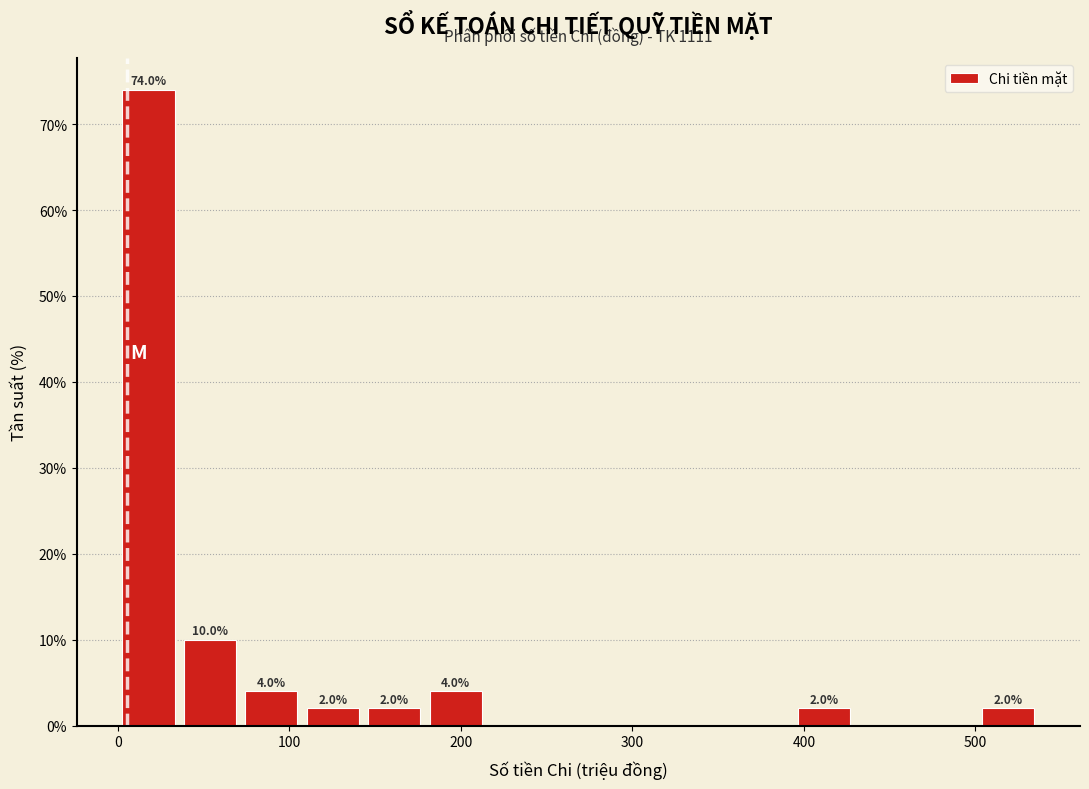

Read against the x-axis, roughly where is the centre of the tallest bar?

20